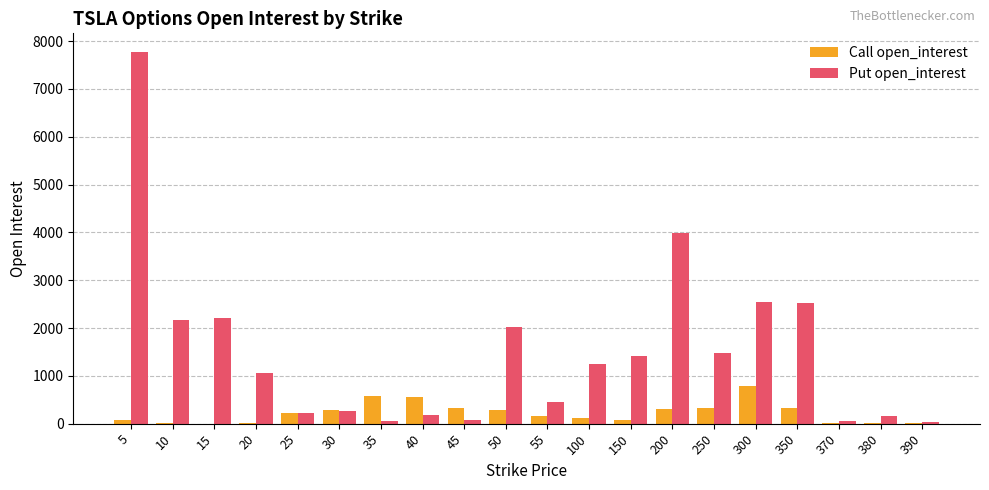

Count the number of categories in the chart.

20